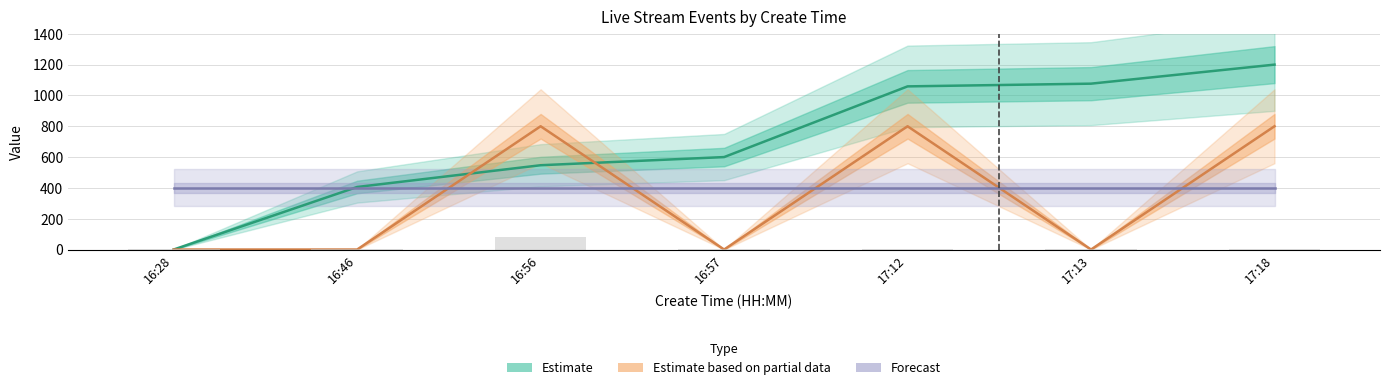

How many data points does each series have?

7